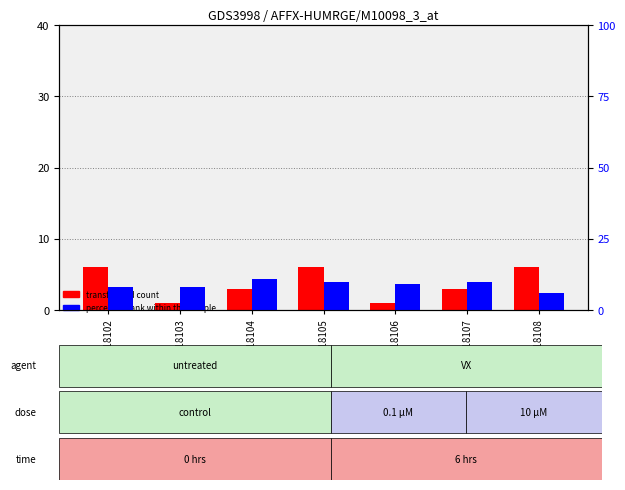

What are all the series names shown in the legend?

transformed count, percentile rank within the sample